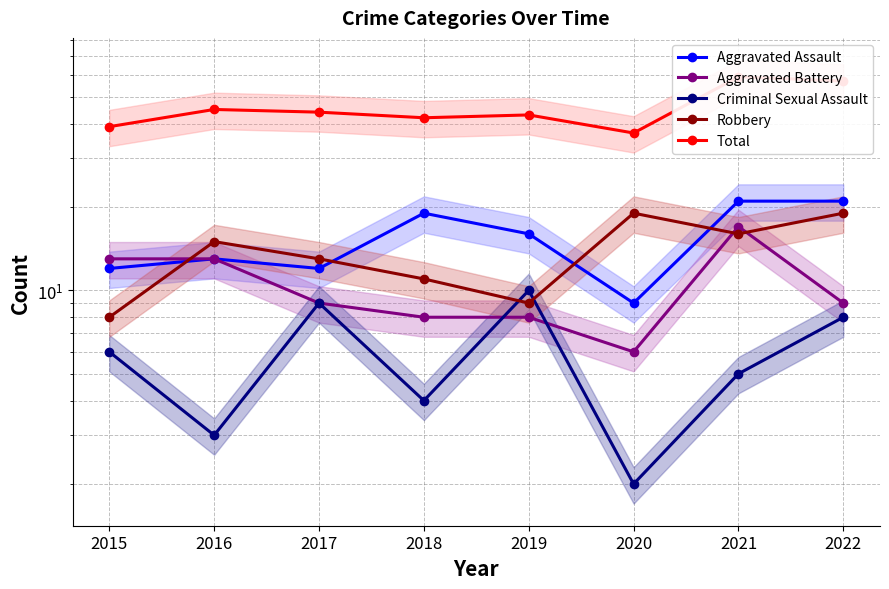

How many lines are shown in the chart?

5